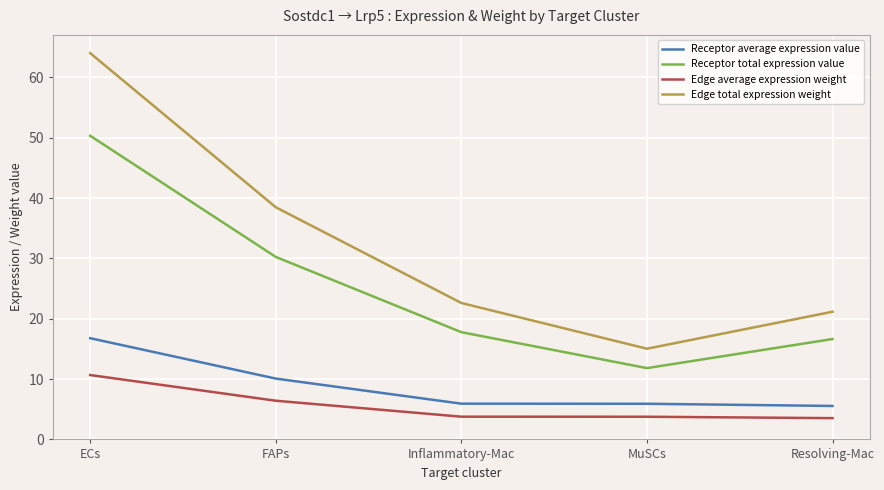

How many values in the Receptor total expression value series exceed 17?

3